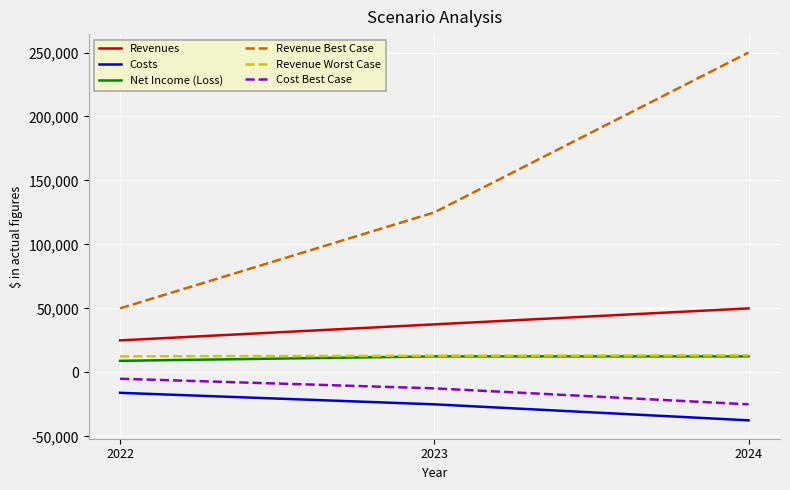

What is the minimum value shown in the chart?

-37500